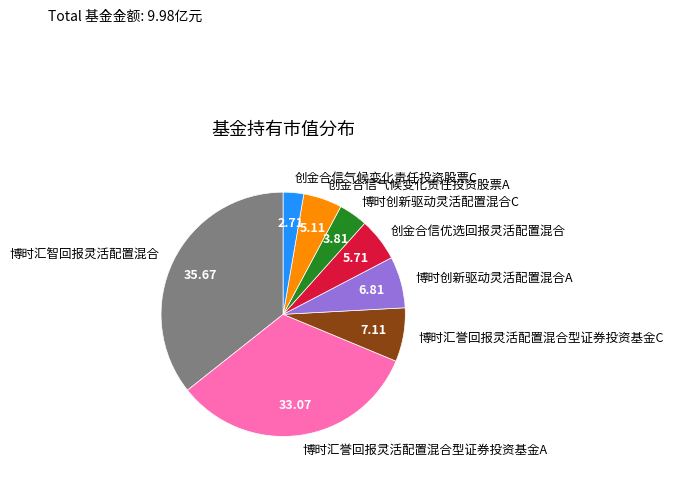

Combined, do 创金合信气候变化责任投资股票A and 创金合信优选回报灵活配置混合 account for over 50%?

No